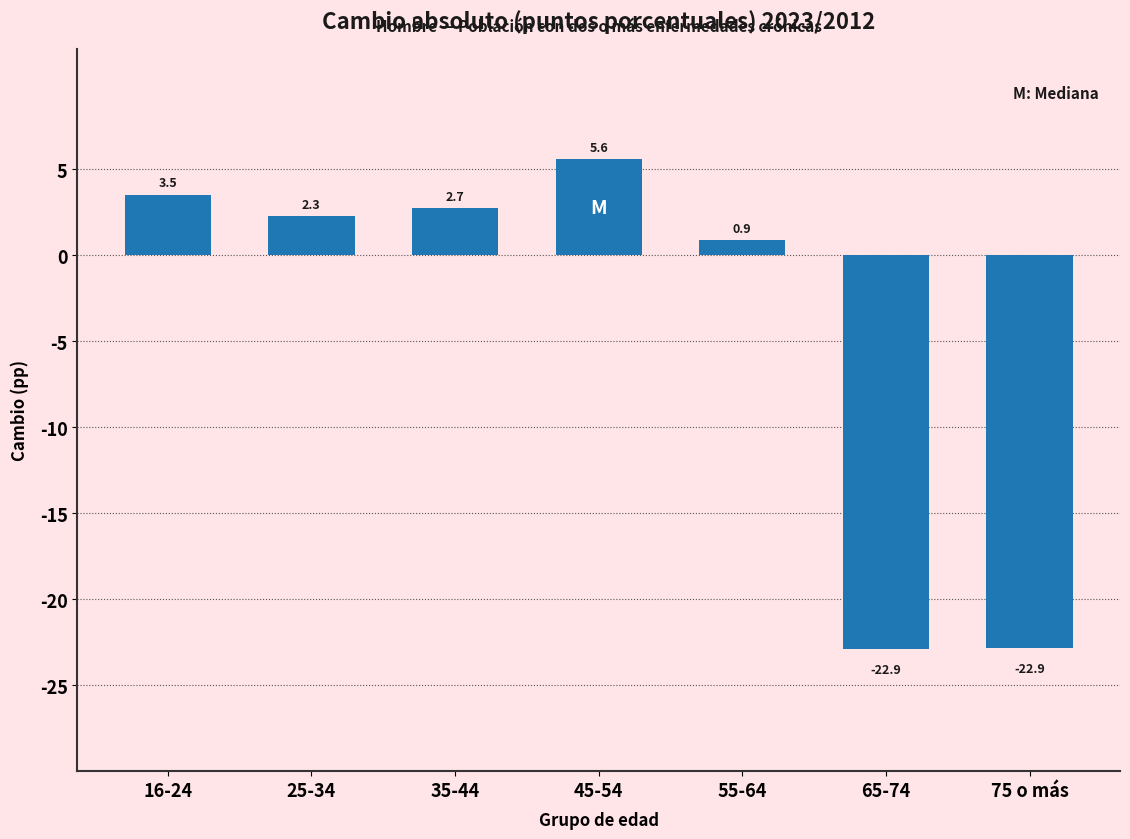

Reading left to right, list all the values displayed in this chart.

16-24=3.5	25-34=2.3	35-44=2.7	45-54=5.6	55-64=0.9	65-74=-22.9	75 o más=-22.9